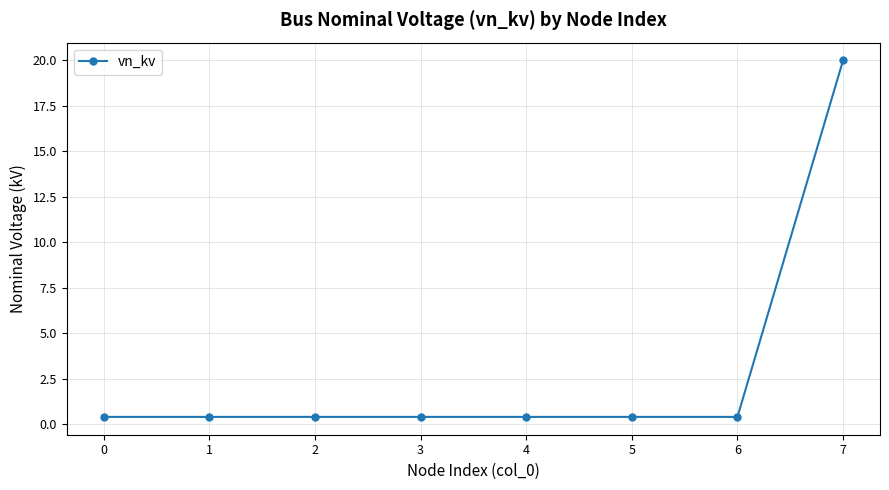

Reading left to right, what are all the values shown in this chart?

0=0.4	1=0.4	2=0.4	3=0.4	4=0.4	5=0.4	6=0.4	7=20.0